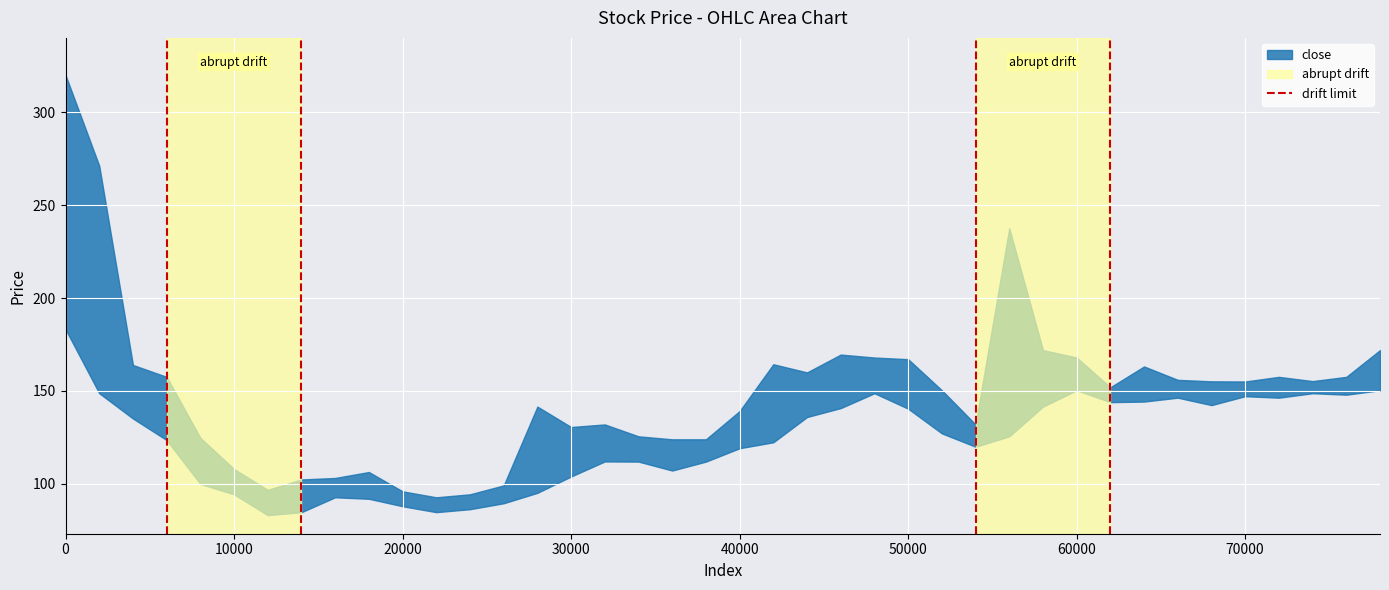

The value at 0 is 0. True or false?

False